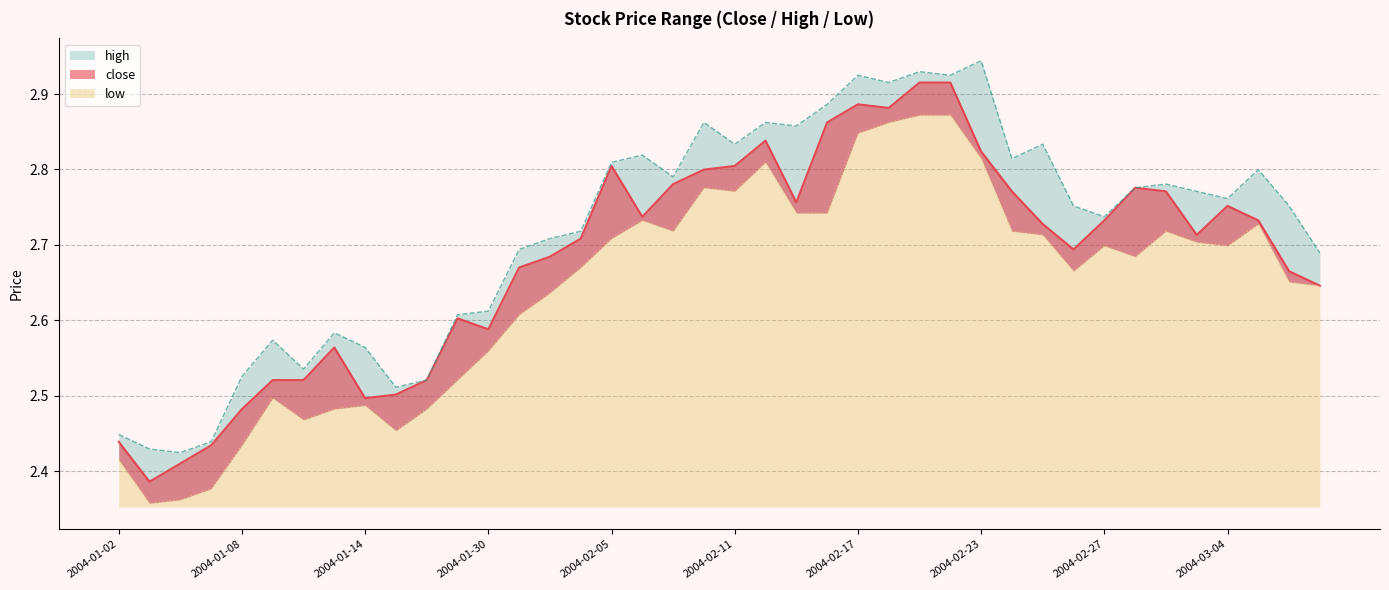

Reading right to left, what are all the values shown in this chart?

close: 2004-03-09=2.6	2004-03-08=2.7	2004-03-05=2.7	2004-03-04=2.8	2004-03-03=2.7	2004-03-02=2.8	2004-03-01=2.8	2004-02-27=2.7	2004-02-26=2.7	2004-02-25=2.7	2004-02-24=2.8	2004-02-23=2.8	2004-02-20=2.9	2004-02-19=2.9	2004-02-18=2.9	2004-02-17=2.9	2004-02-16=2.9	2004-02-13=2.8	2004-02-12=2.8	2004-02-11=2.8	2004-02-10=2.8	2004-02-09=2.8	2004-02-06=2.7	2004-02-05=2.8	2004-02-04=2.7	2004-02-03=2.7	2004-02-02=2.7	2004-01-30=2.6	2004-01-29=2.6	2004-01-16=2.5	2004-01-15=2.5	2004-01-14=2.5	2004-01-13=2.6	2004-01-12=2.5	2004-01-09=2.5	2004-01-08=2.5	2004-01-07=2.4	2004-01-06=2.4	2004-01-05=2.4	2004-01-02=2.4
high: 2004-03-09=2.7	2004-03-08=2.8	2004-03-05=2.8	2004-03-04=2.8	2004-03-03=2.8	2004-03-02=2.8	2004-03-01=2.8	2004-02-27=2.7	2004-02-26=2.8	2004-02-25=2.8	2004-02-24=2.8	2004-02-23=2.9	2004-02-20=2.9	2004-02-19=2.9	2004-02-18=2.9	2004-02-17=2.9	2004-02-16=2.9	2004-02-13=2.9	2004-02-12=2.9	2004-02-11=2.8	2004-02-10=2.9	2004-02-09=2.8	2004-02-06=2.8	2004-02-05=2.8	2004-02-04=2.7	2004-02-03=2.7	2004-02-02=2.7	2004-01-30=2.6	2004-01-29=2.6	2004-01-16=2.5	2004-01-15=2.5	2004-01-14=2.6	2004-01-13=2.6	2004-01-12=2.5	2004-01-09=2.6	2004-01-08=2.5	2004-01-07=2.4	2004-01-06=2.4	2004-01-05=2.4	2004-01-02=2.4
low: 2004-03-09=2.6	2004-03-08=2.7	2004-03-05=2.7	2004-03-04=2.7	2004-03-03=2.7	2004-03-02=2.7	2004-03-01=2.7	2004-02-27=2.7	2004-02-26=2.7	2004-02-25=2.7	2004-02-24=2.7	2004-02-23=2.8	2004-02-20=2.9	2004-02-19=2.9	2004-02-18=2.9	2004-02-17=2.8	2004-02-16=2.7	2004-02-13=2.7	2004-02-12=2.8	2004-02-11=2.8	2004-02-10=2.8	2004-02-09=2.7	2004-02-06=2.7	2004-02-05=2.7	2004-02-04=2.7	2004-02-03=2.6	2004-02-02=2.6	2004-01-30=2.6	2004-01-29=2.5	2004-01-16=2.5	2004-01-15=2.5	2004-01-14=2.5	2004-01-13=2.5	2004-01-12=2.5	2004-01-09=2.5	2004-01-08=2.4	2004-01-07=2.4	2004-01-06=2.4	2004-01-05=2.4	2004-01-02=2.4